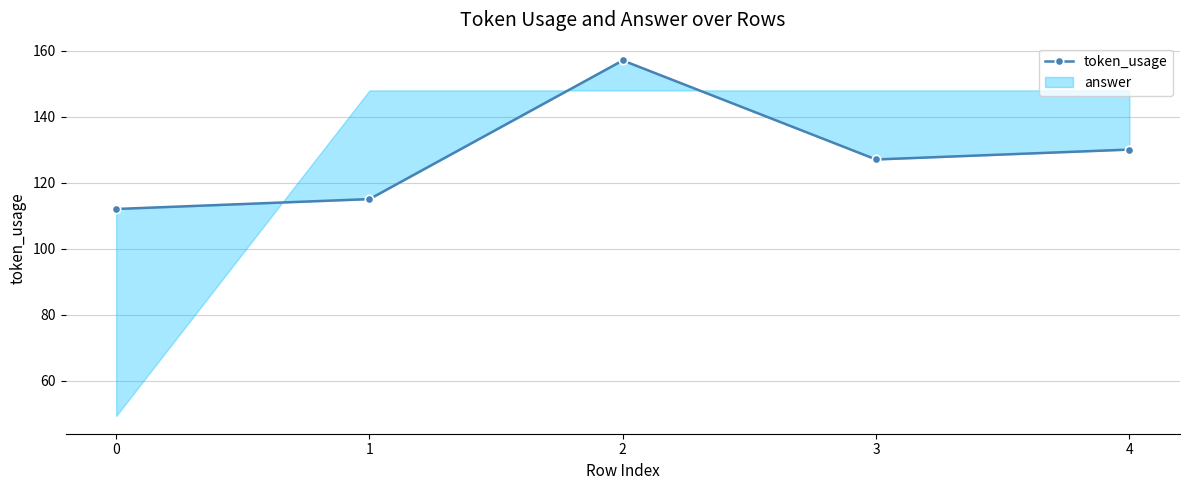

Which label corresponds to the largest value in the chart?

2